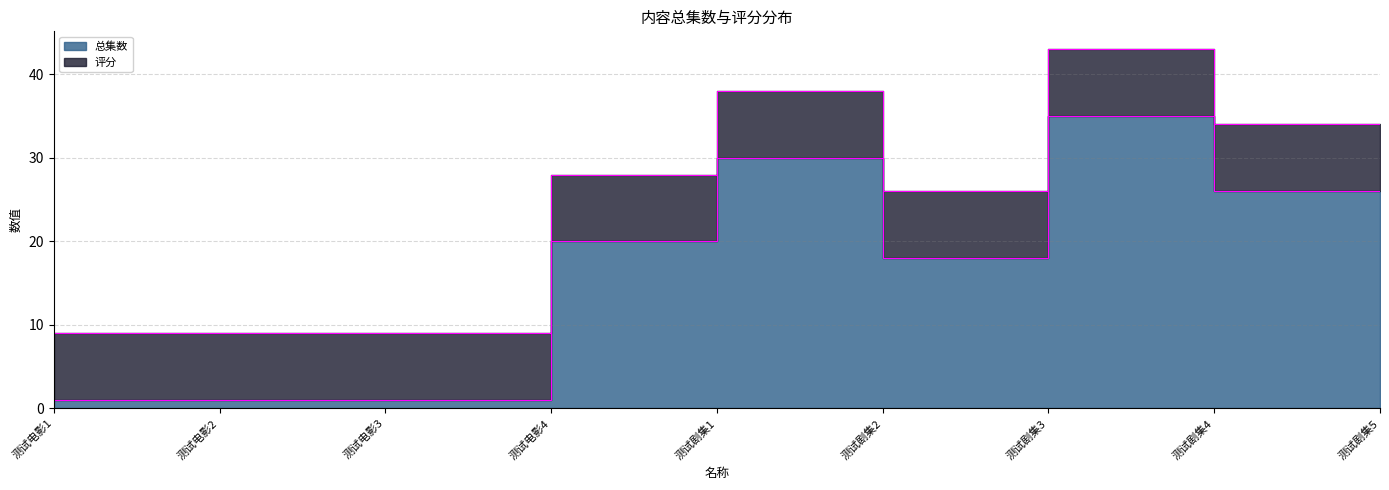

How many points are higher than both their immediate neighbors (excluding endpoints)?

2